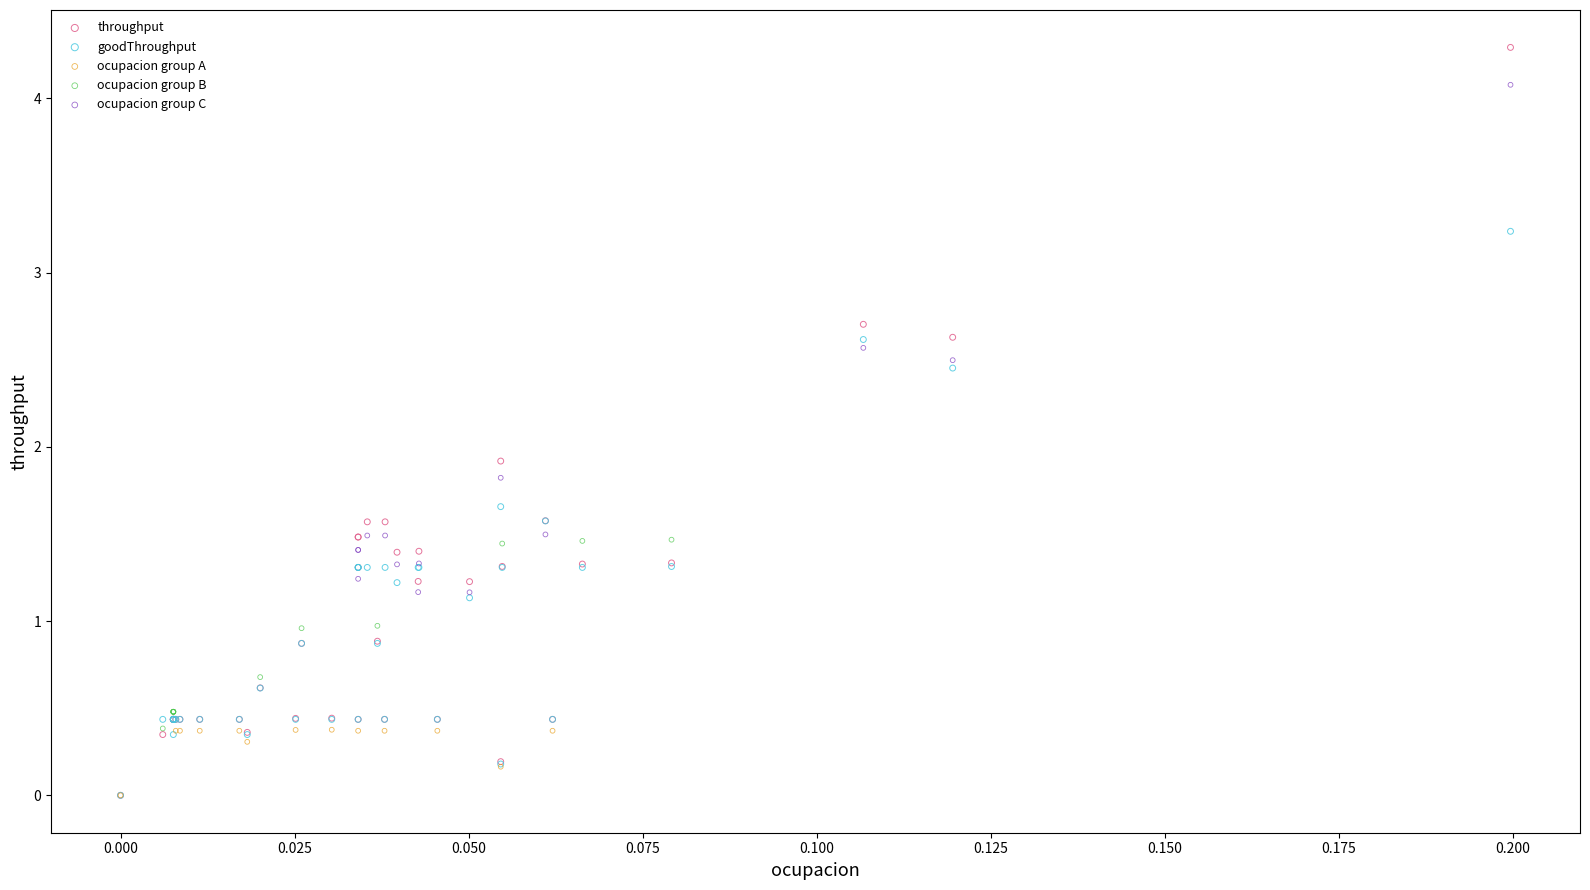

Which series contains the highest Y value?

throughput